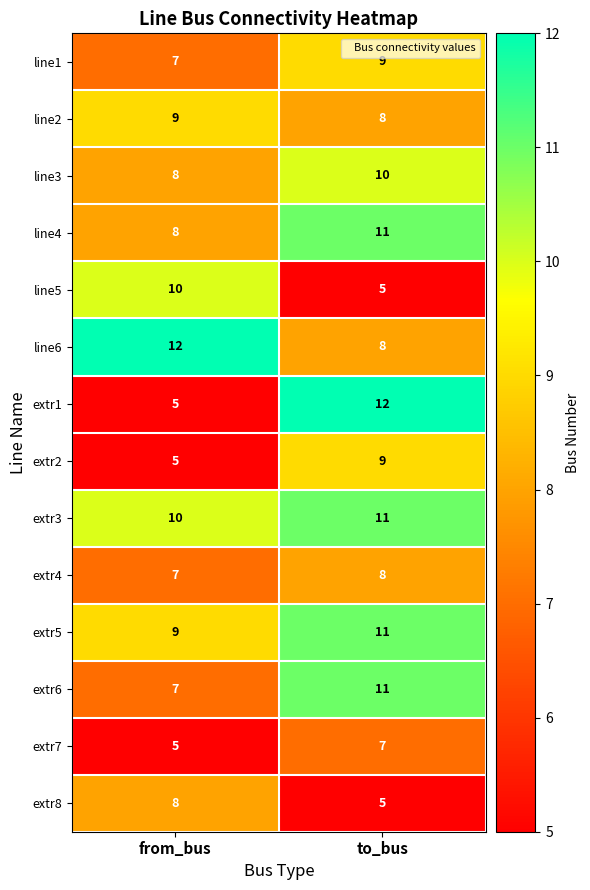

What is the average value of the extr4 series?

8